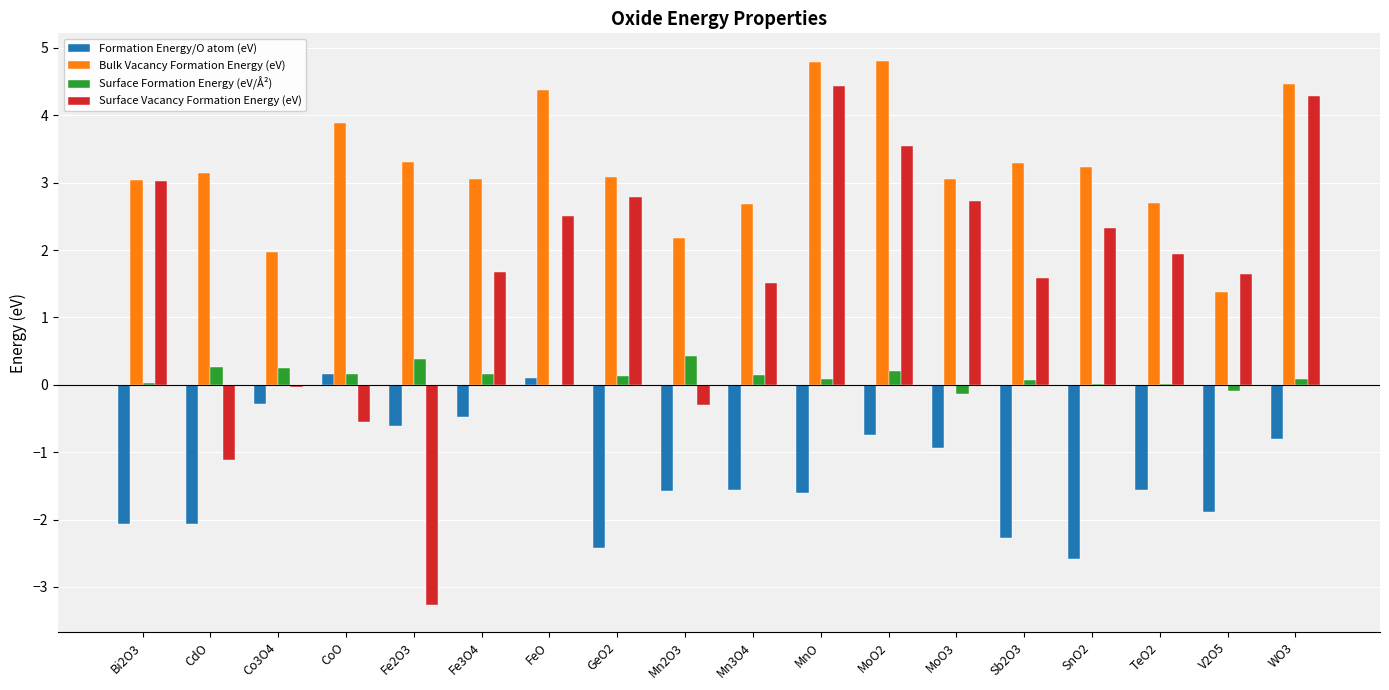

At which label does Surface Vacancy Formation Energy (eV) first exceed 1?

Bi2O3